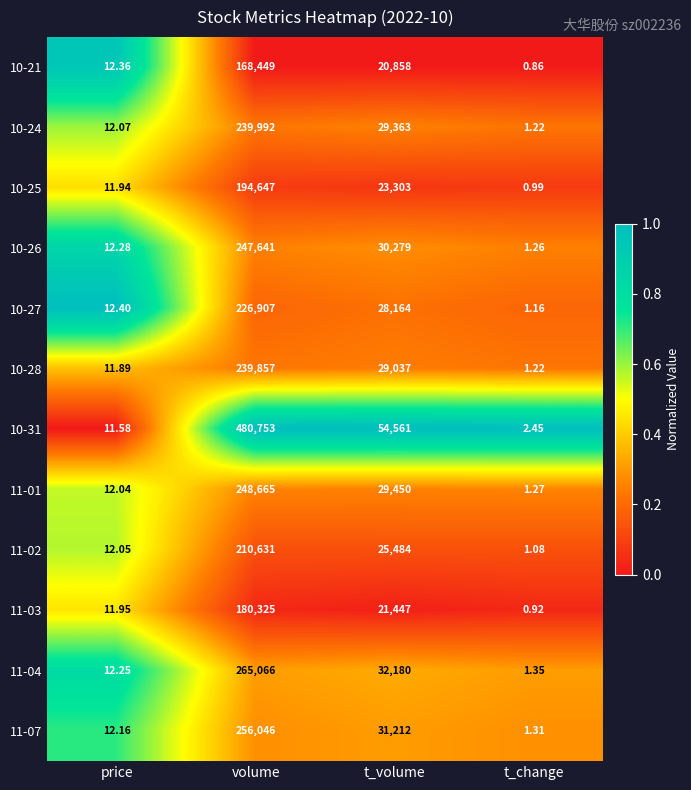

Which label corresponds to the largest value in the chart?

volume